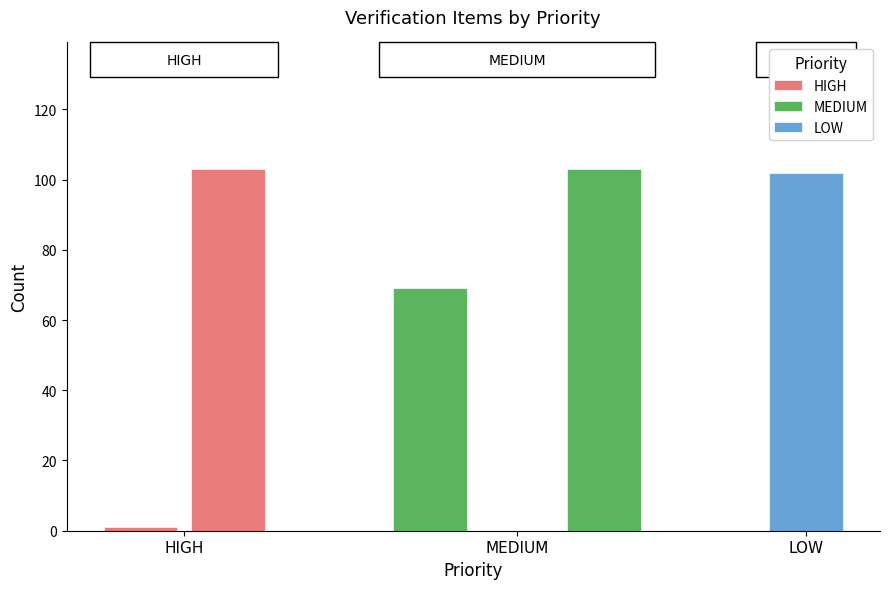

What is the sum of all values?

378